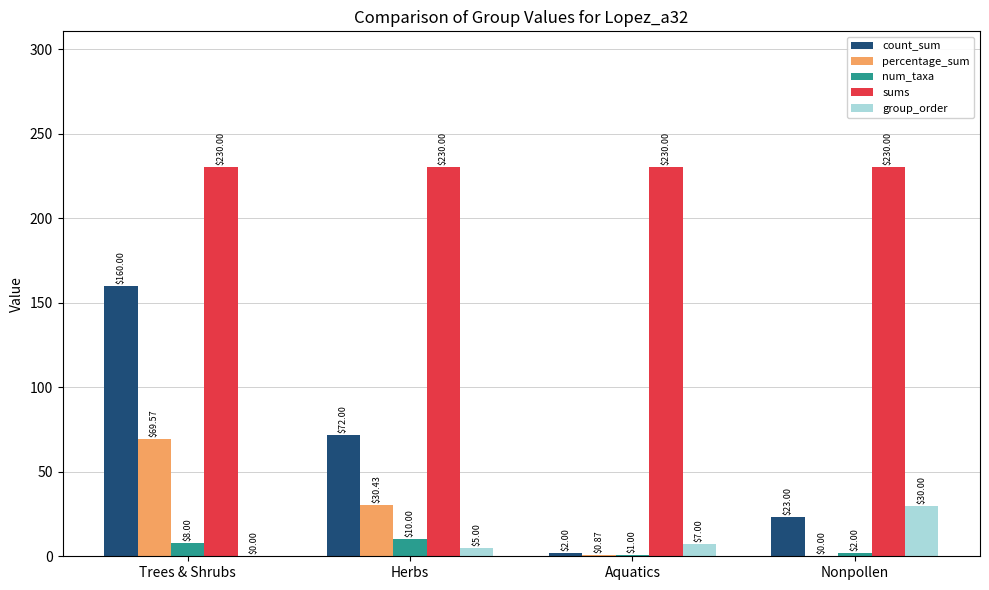

The sums series shows 230.0 at Herbs. True or false?

True